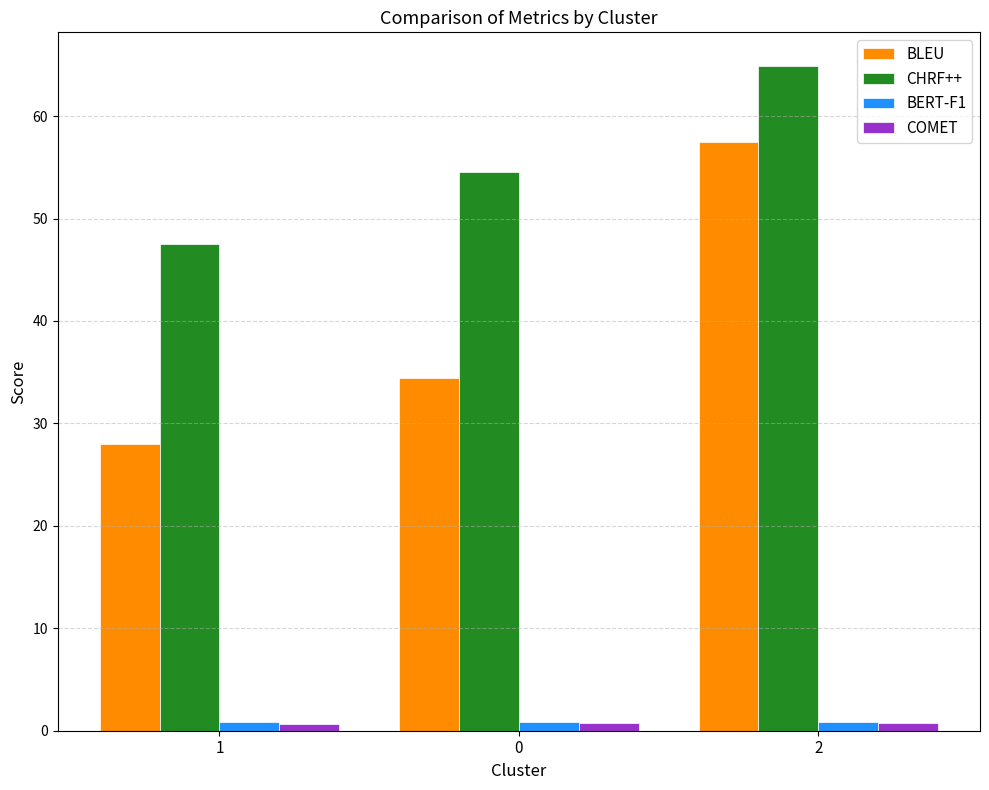

Rank the categories by BLEU value from highest to lowest.

2, 0, 1